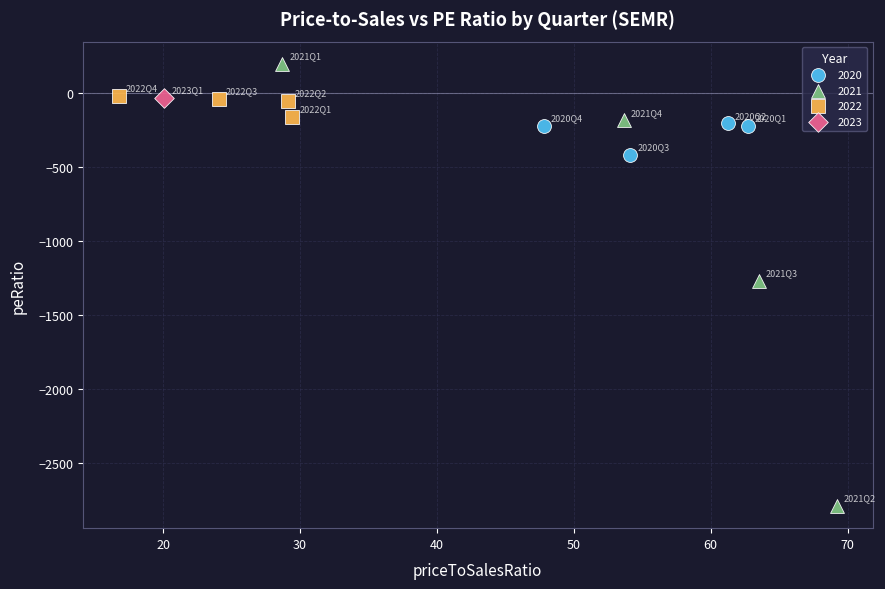

Which series reaches the maximum Y coordinate?

2021